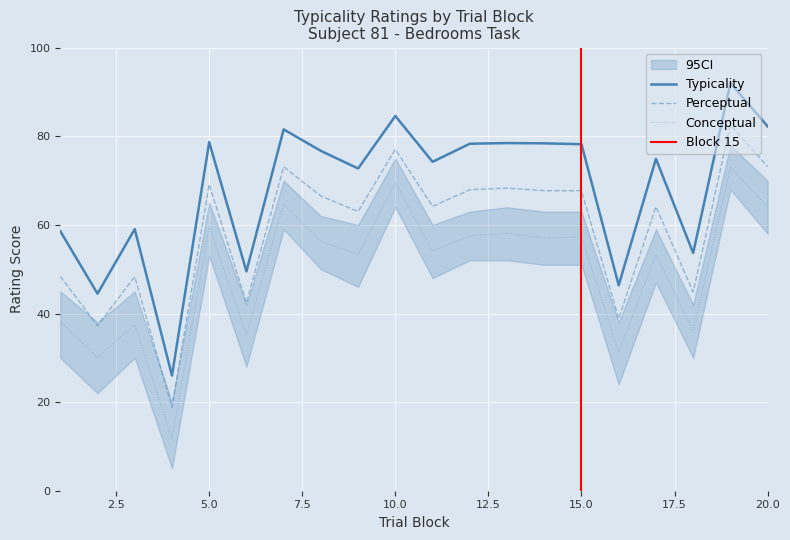

Reading left to right, transcribe all the data shown in this chart.

conceptual: 38.2	30.1	37.6	11.7	59.6	35.2	64.7	56.3	53.3	69.5	54.1	57.6	58.1	57.0	57.2	31.3	53.3	36.0	73.0	64.1
perceptual: 48.4	37.3	48.3	18.8	69.2	42.4	73.1	66.5	63.0	77.1	64.2	68.0	68.3	67.7	67.7	38.9	64.1	44.9	82.5	73.2
typicality: 58.6	44.5	59.1	26.0	78.7	49.5	81.6	76.7	72.7	84.6	74.2	78.3	78.5	78.4	78.2	46.4	74.9	53.7	92.0	82.2